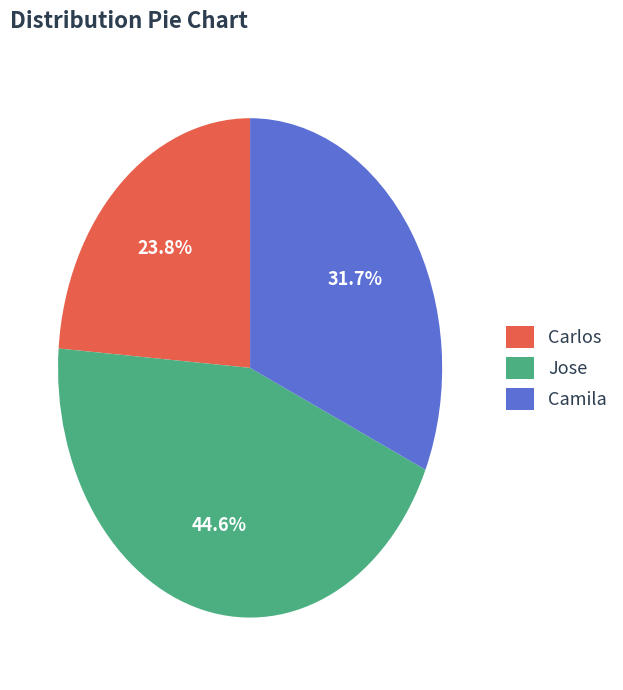

True or false: Camila accounts for 24% of the total.

False